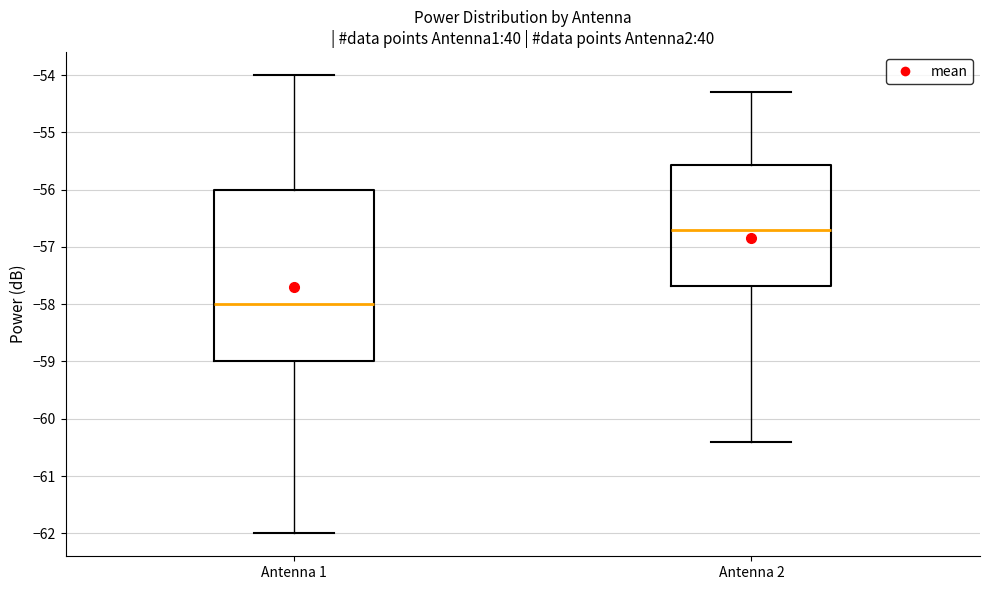

Which box is the tallest, from its lower edge to its upper edge?

Antenna 1